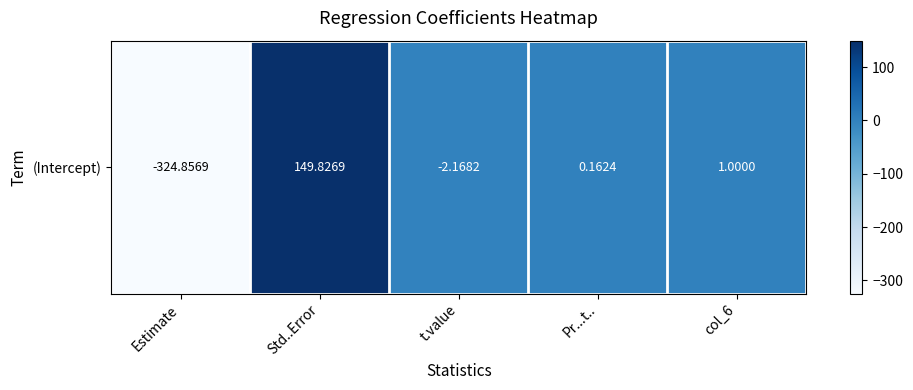

List the labels in order of value, largest first.

Std..Error, col_6, Pr...t.., t.value, Estimate